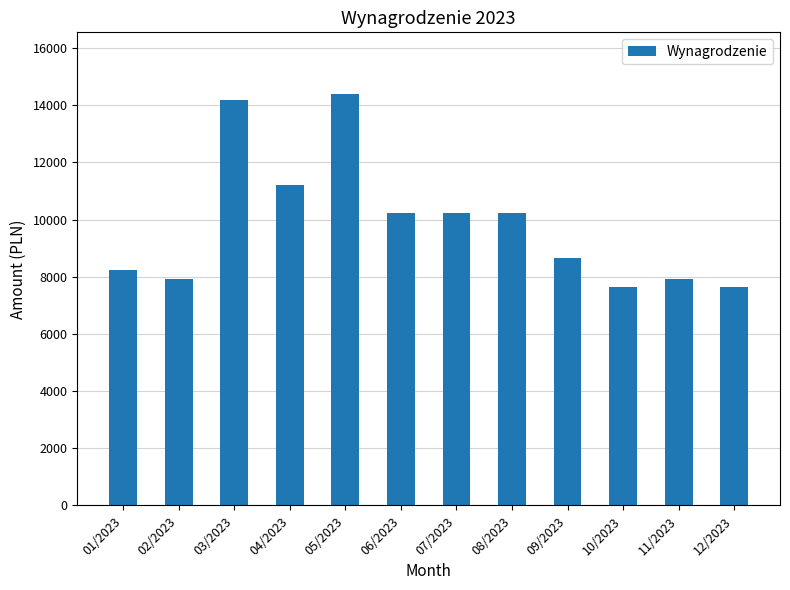

The chart shows a value of 10234.5 at 06/2023. True or false?

True